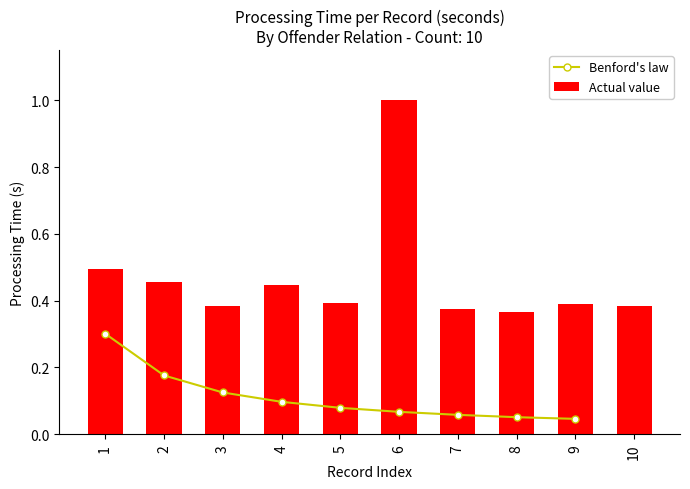

Is it true that Actual value equals 0.8 at 2?

False